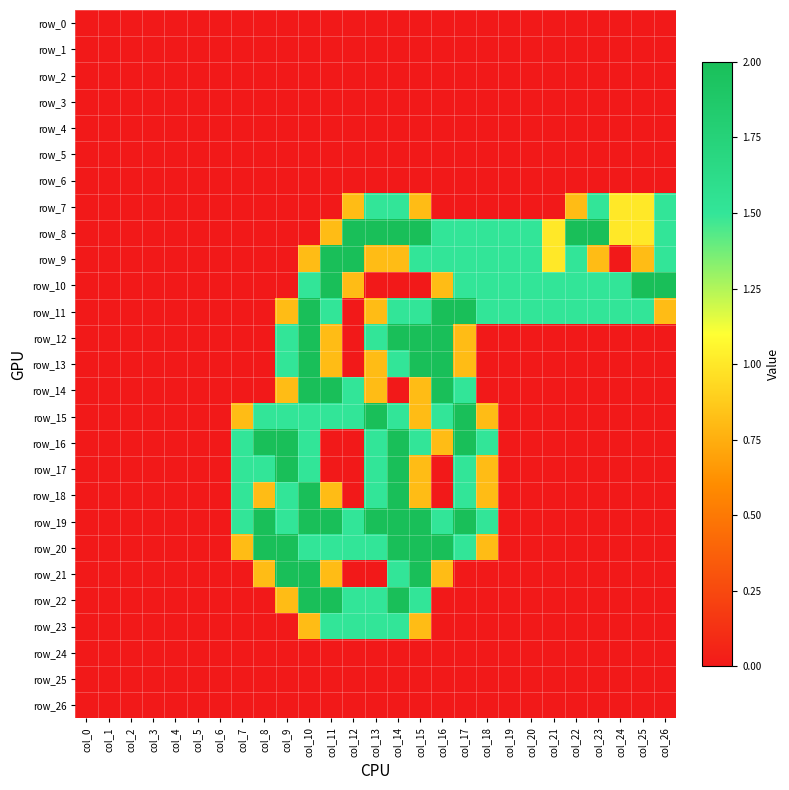

Which series has the widest spread of values?

row_8